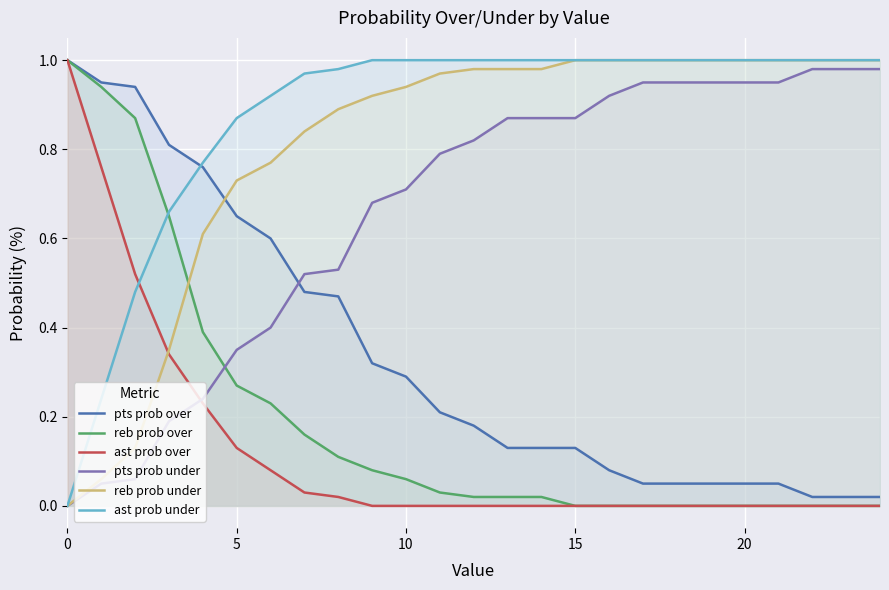

True or false: ast prob under has more than 0 points higher than both neighbors.

False